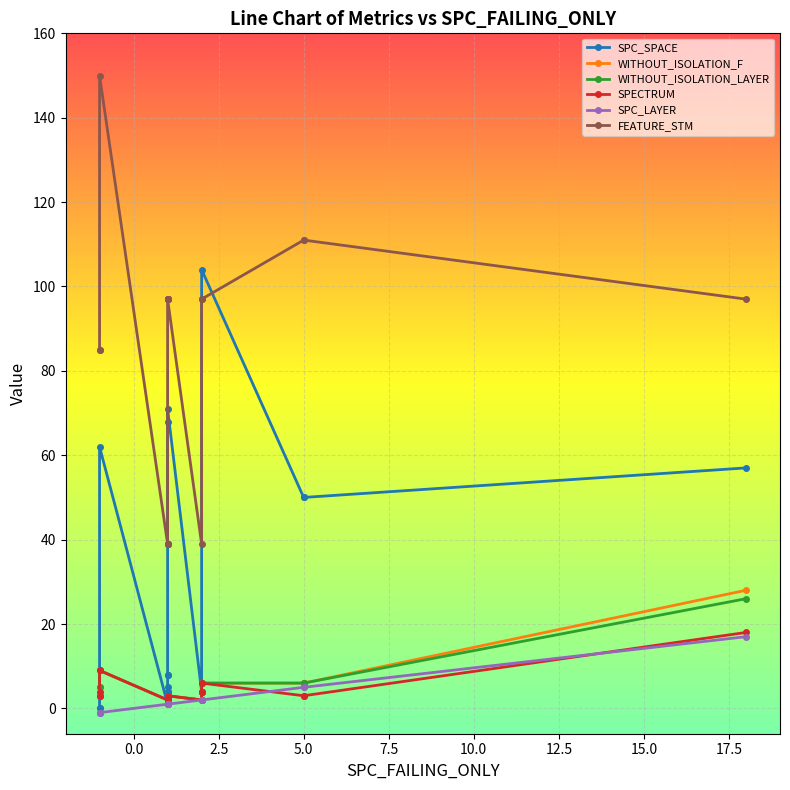

What is the highest value of the SPC_LAYER series?

17